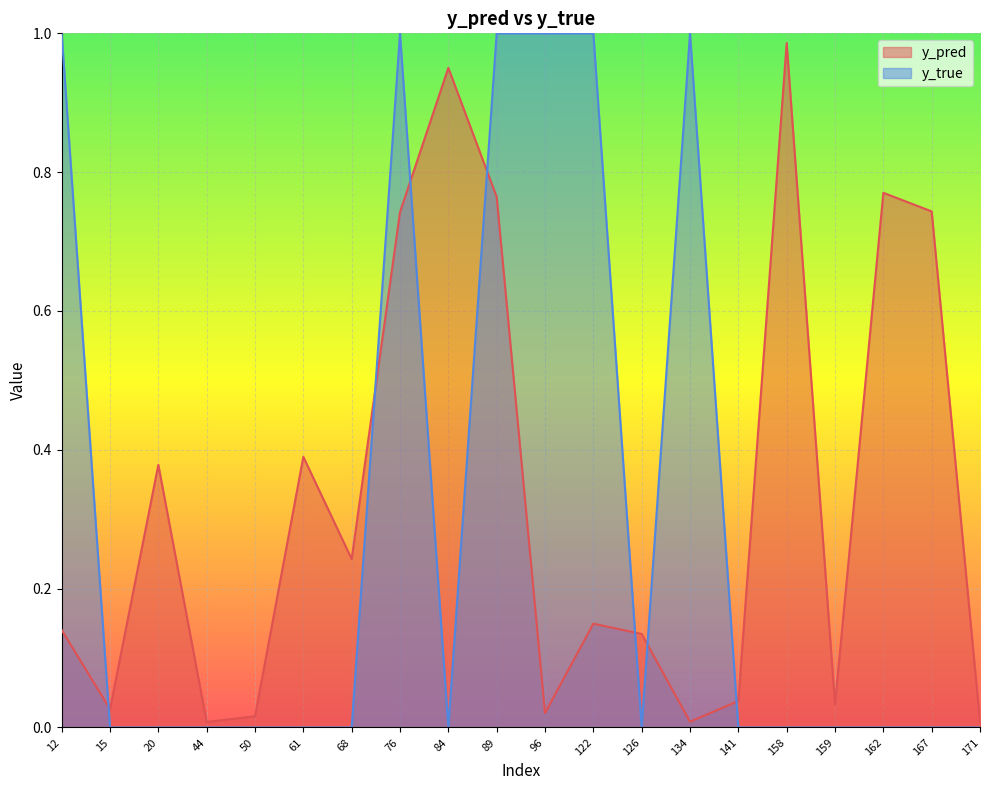

At which category is the sum across all series the highest?

89